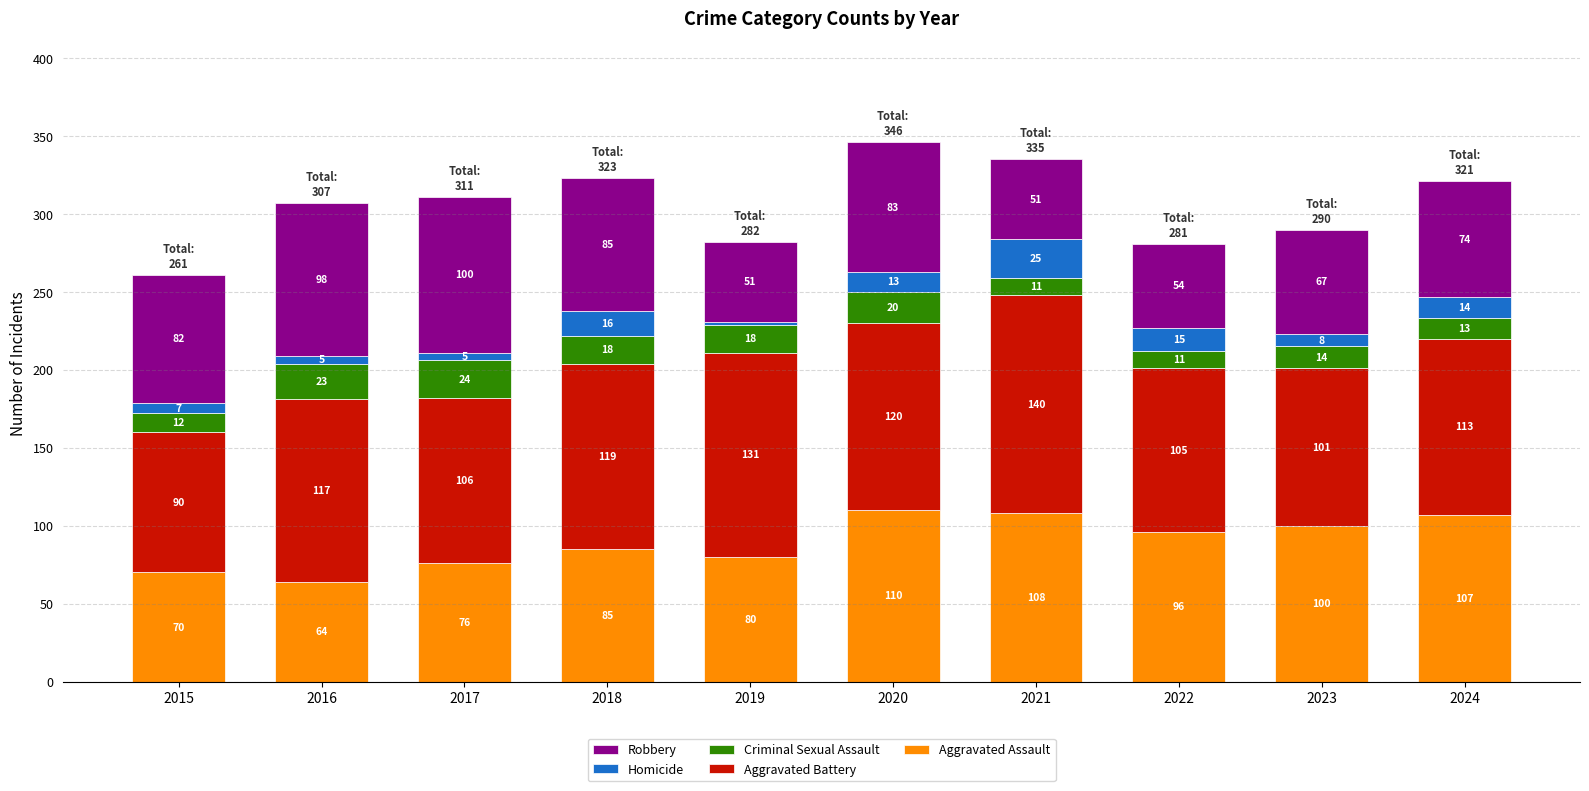

Where is Aggravated Assault nearest to the value 87?

2018